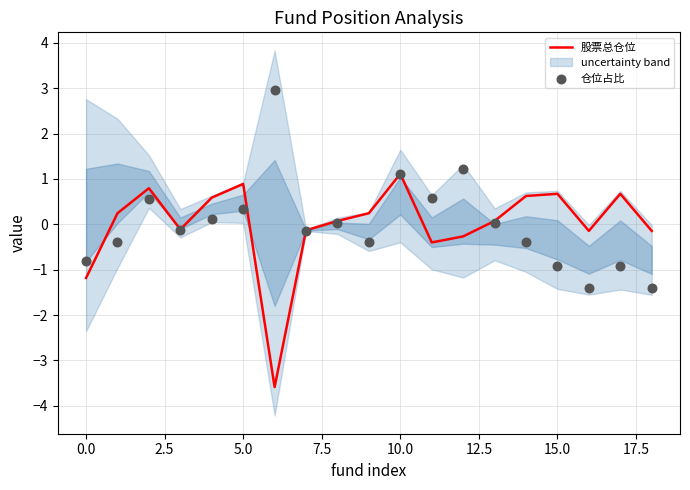

What is the total value across all series at 14?

0.2